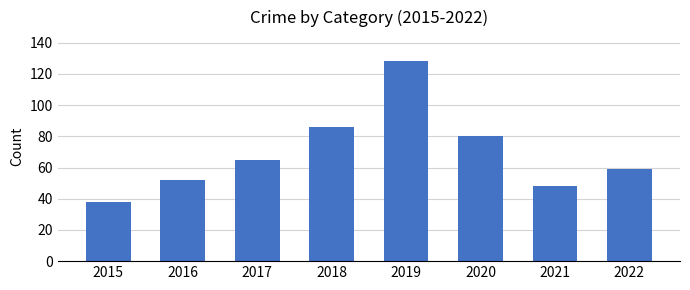

How many series are shown in this chart?

1